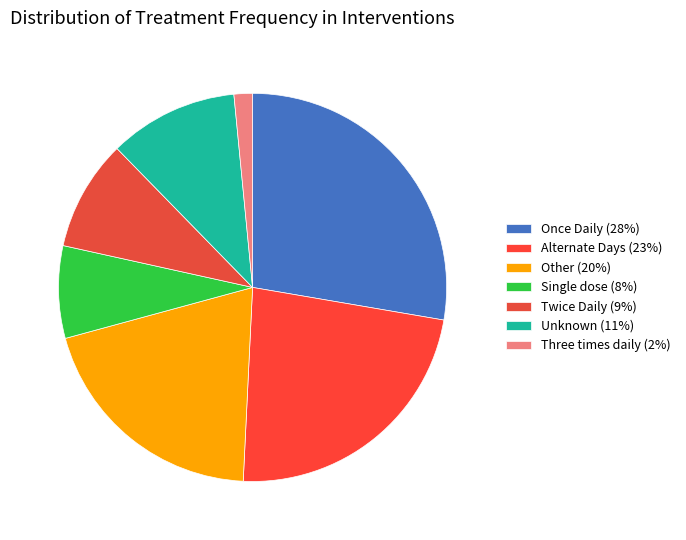

Which slice is the largest?

Once Daily